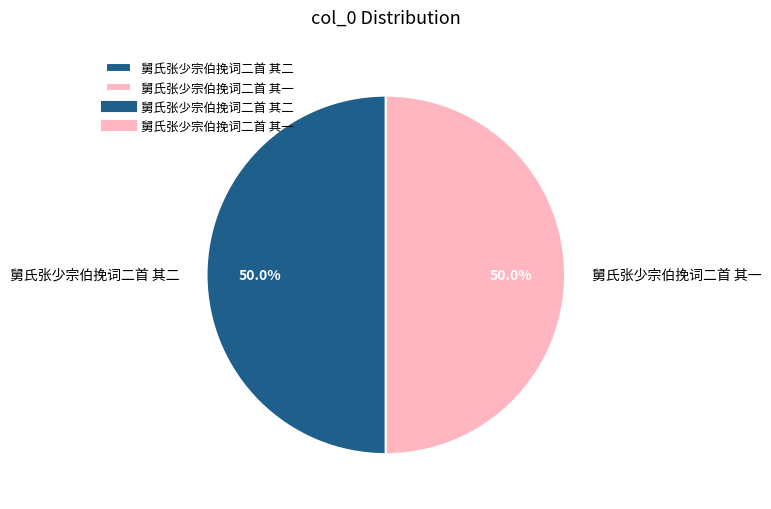

Combined, what portion of the pie is 舅氏张少宗伯挽词二首 其二 and 舅氏张少宗伯挽词二首 其一?

100.0%